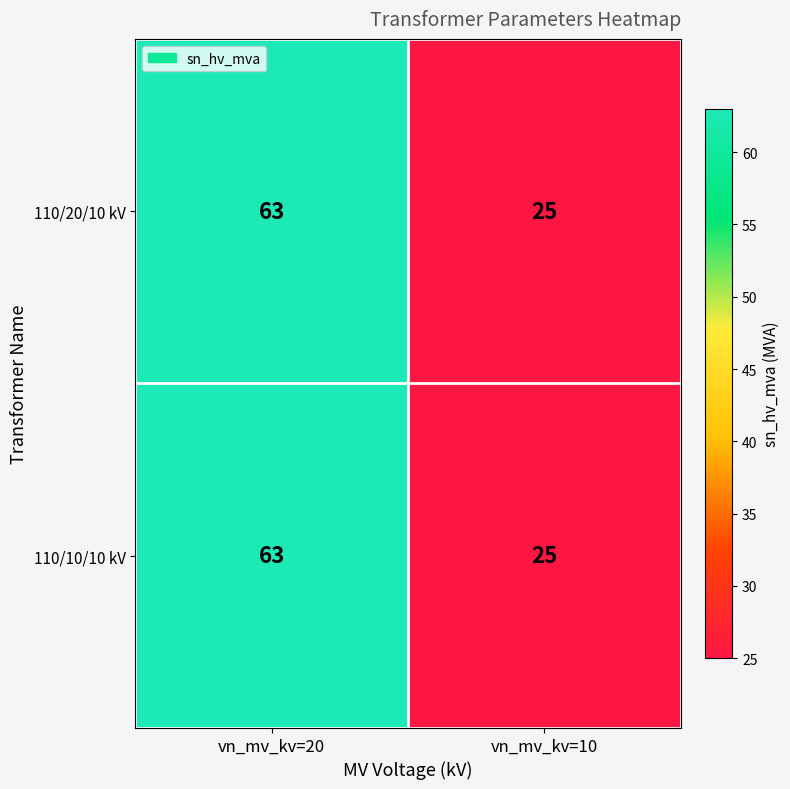

What is the smallest value displayed?

25